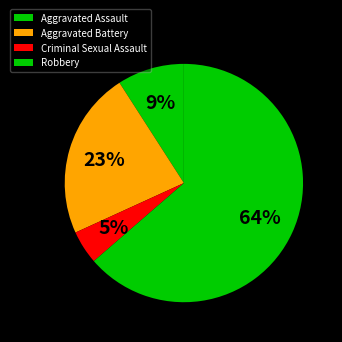

Which slice is the largest?

Robbery